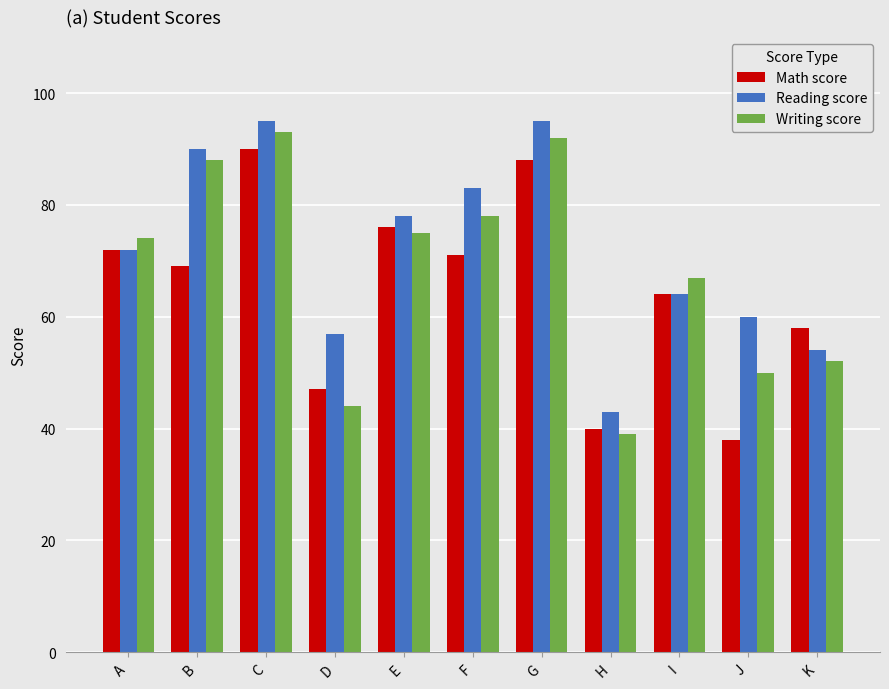

How many bars are there in total?

33